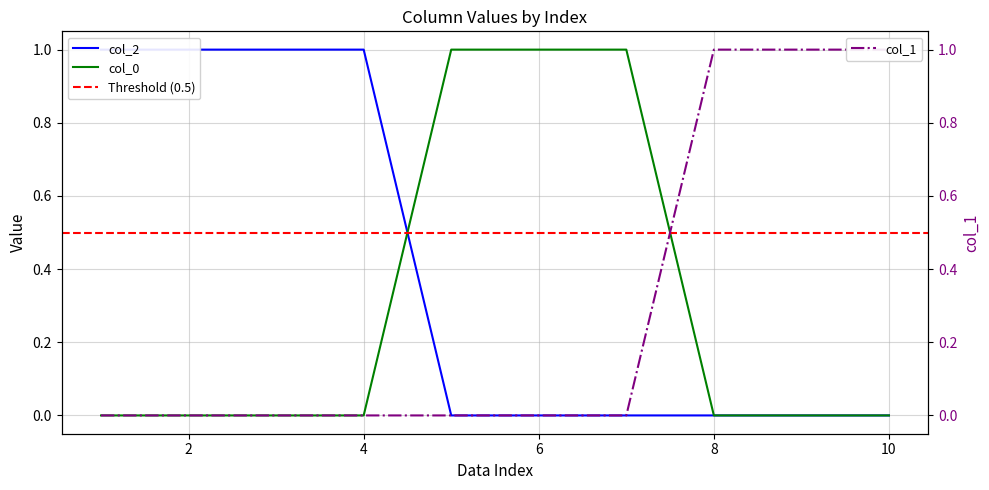

What is the total value across all series at 9?

1